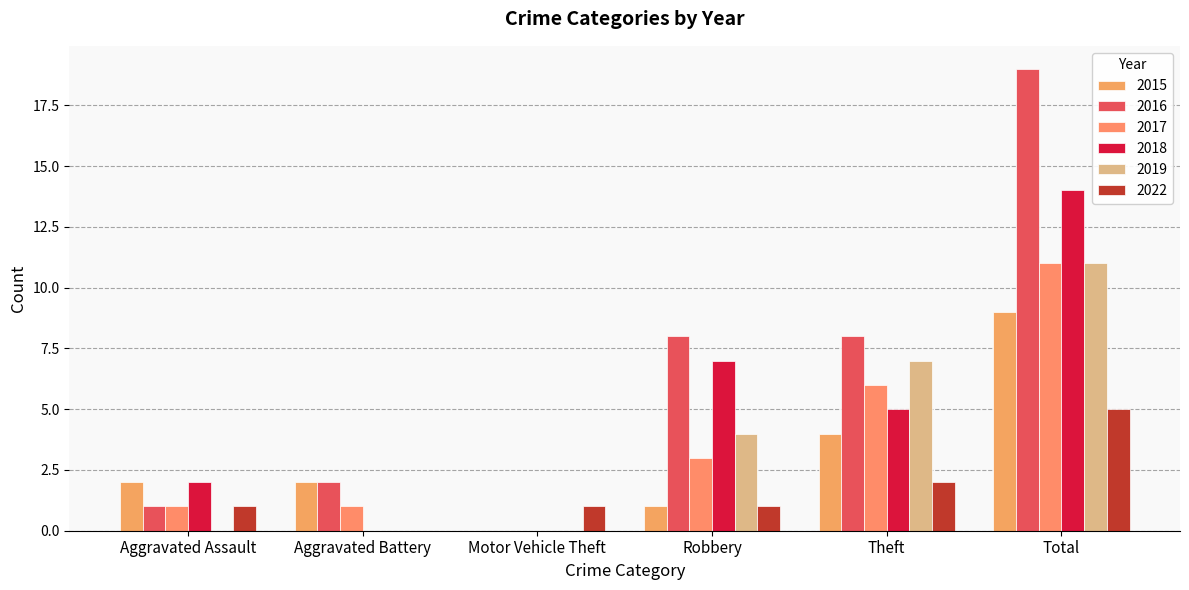

Rank the series by their maximum value, from lowest to highest.

2022, 2015, 2017, 2019, 2018, 2016